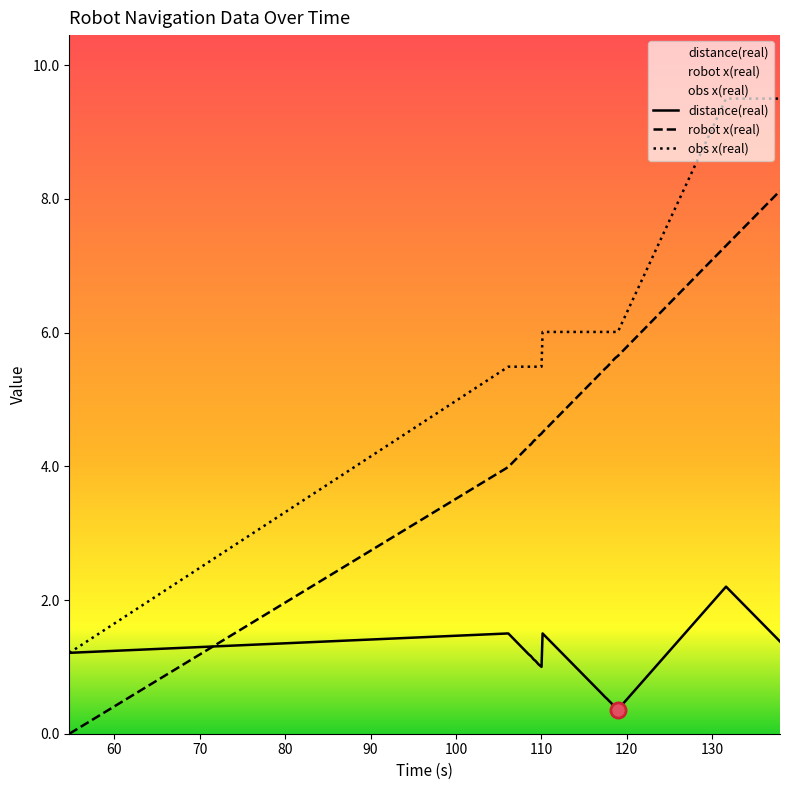

Which series contains the highest Y value?

obs x(real)